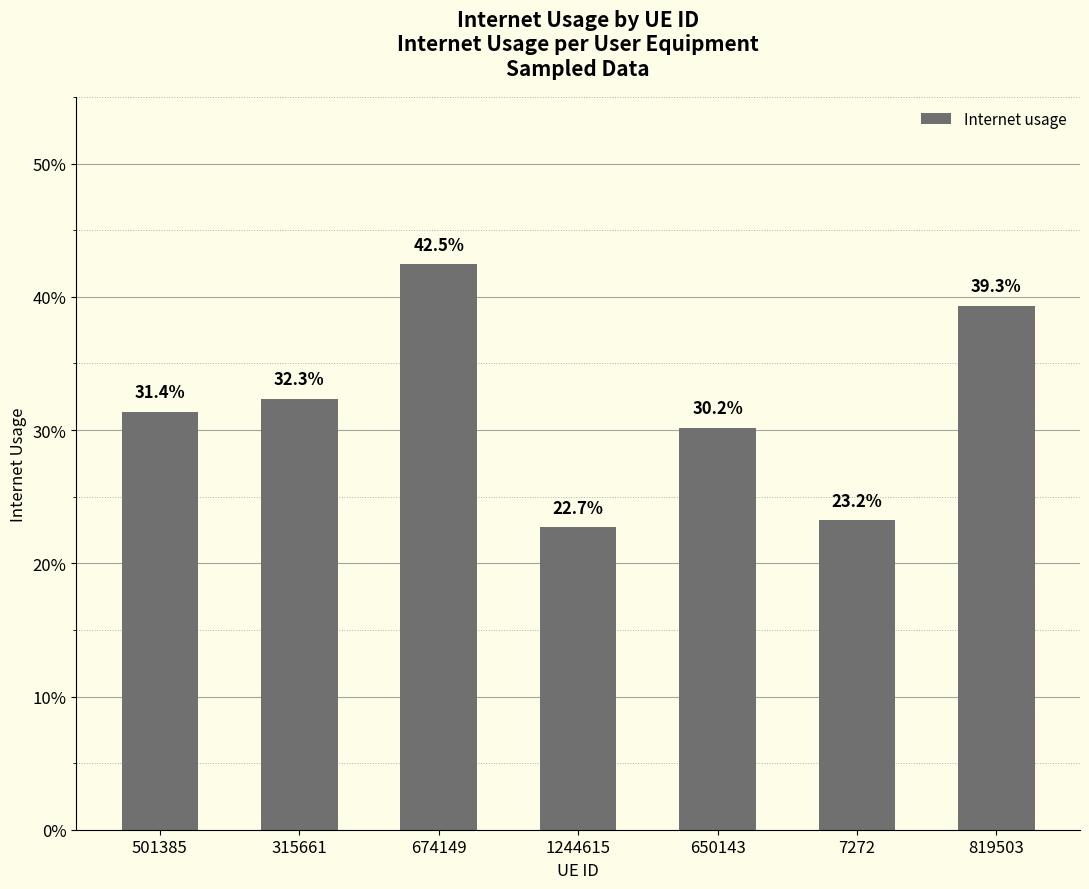

Which has a higher value, 315661 or 1244615?

315661